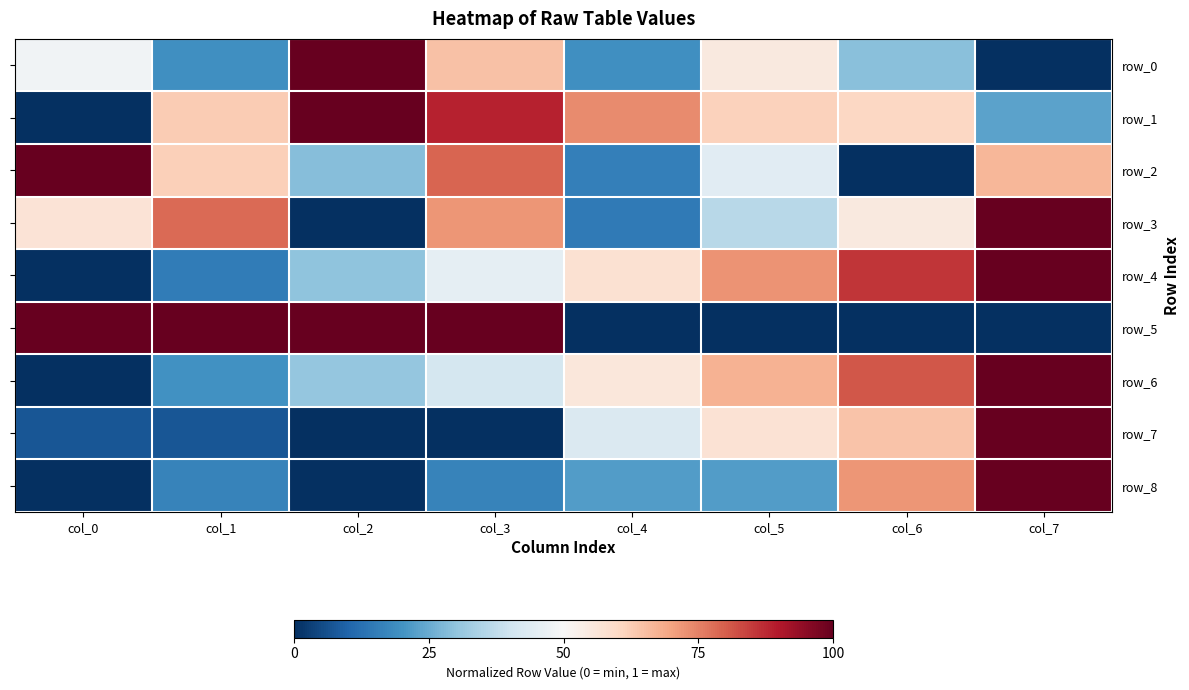

What is the difference between the highest and lowest values at col_3?

1.0